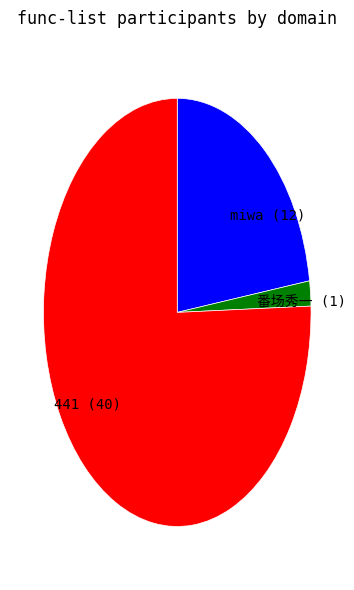

Is there a majority slice in this chart?

Yes